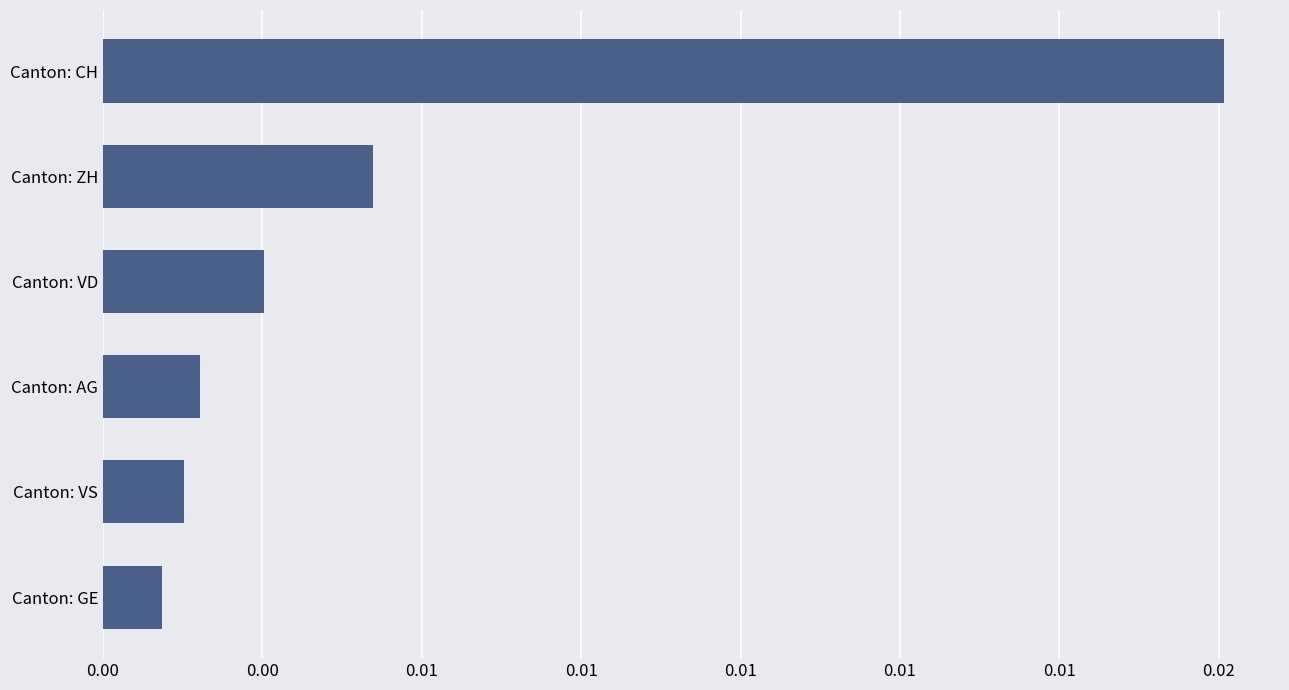

Rank the categories by value from lowest to highest.

Canton: GE, Canton: VS, Canton: AG, Canton: VD, Canton: ZH, Canton: CH